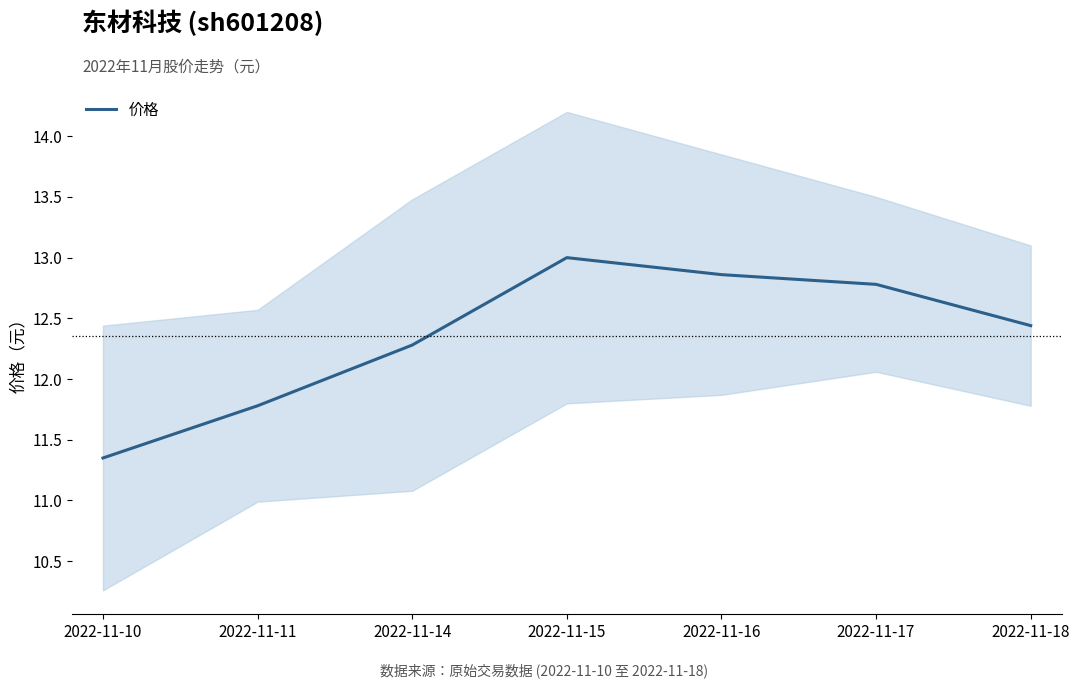

Count the values in the range 11 to 12.

2